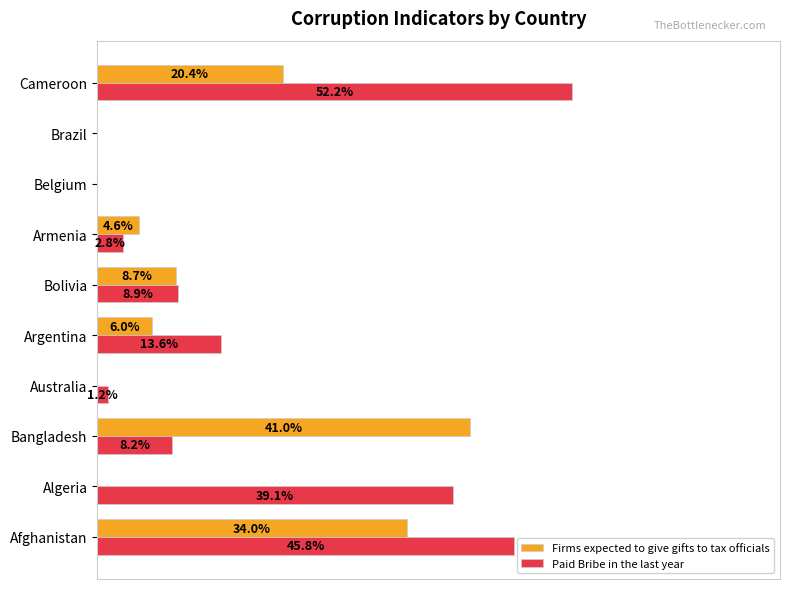

What are all the series names shown in the legend?

Firms expected to give gifts to tax officials, Paid Bribe in the last year